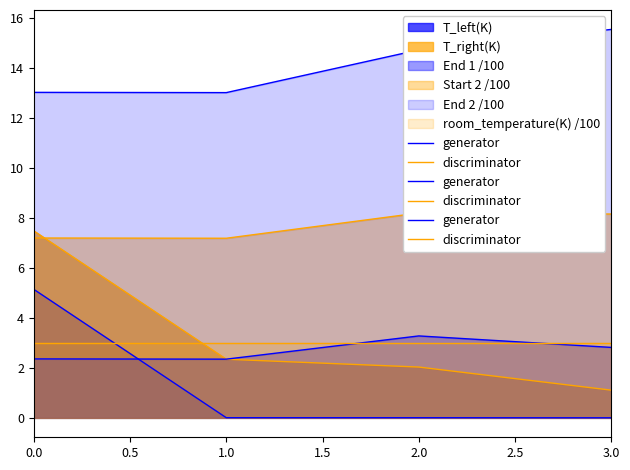

The value of discriminator at 0.0 is 3.0. True or false?

True